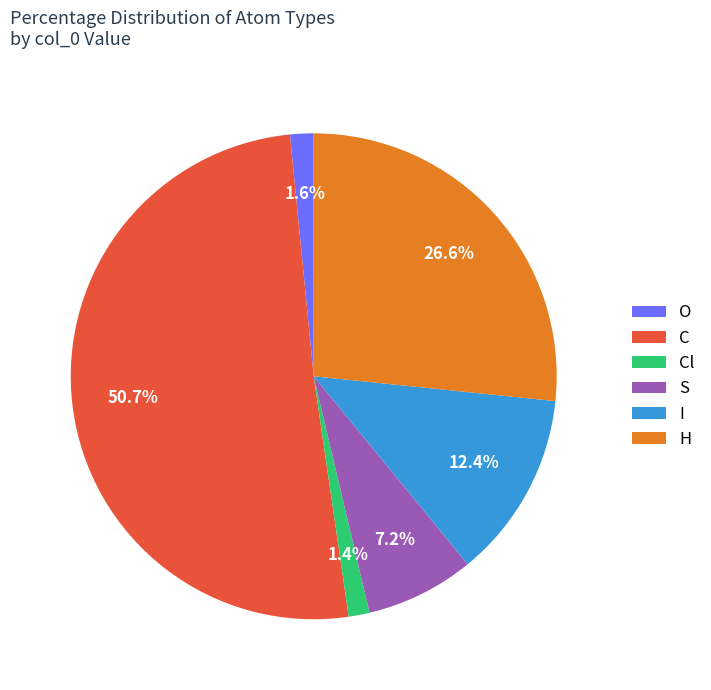

What is the largest slice in the pie chart?

C